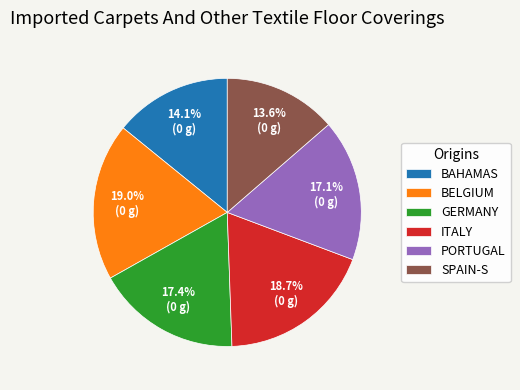

Which category has the smallest portion of the pie?

SPAIN-S